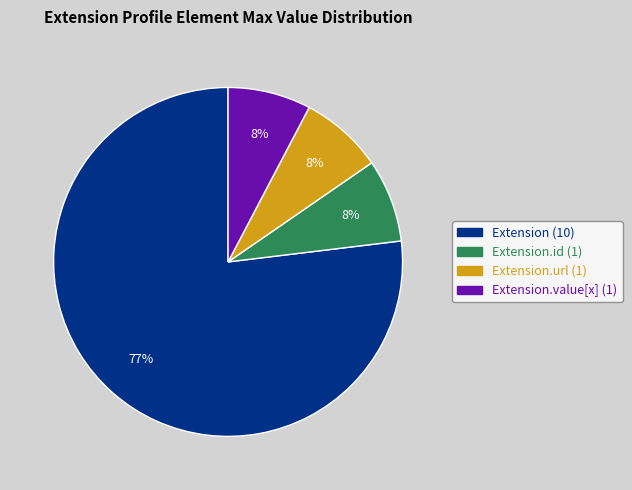

Is there a majority slice in this chart?

Yes